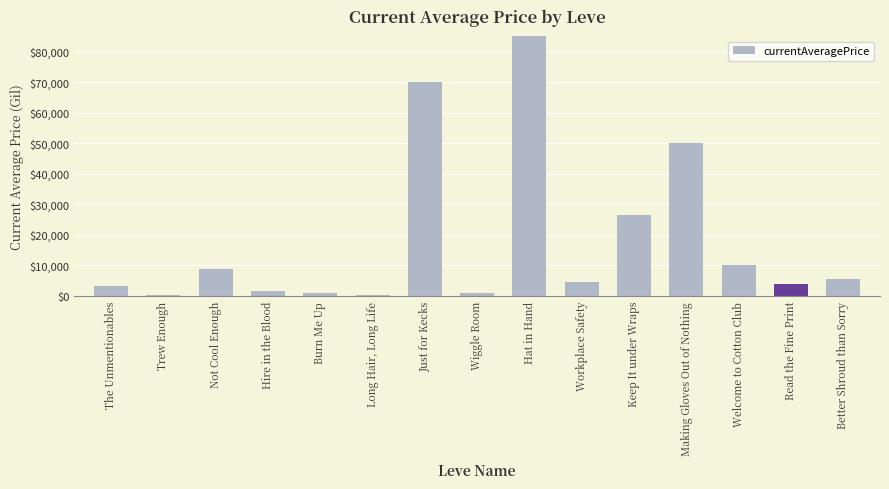

At which label is the value closest to 12875700?

Just for Kecks